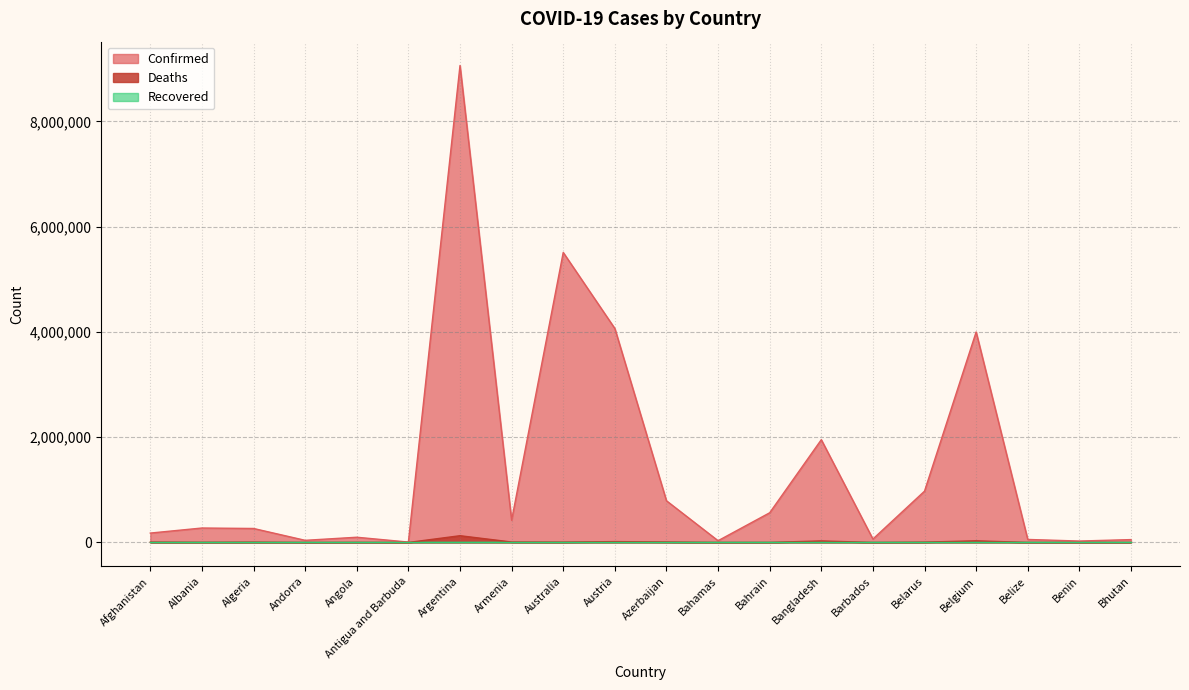

What is the label of the 5th point from the left?

Angola